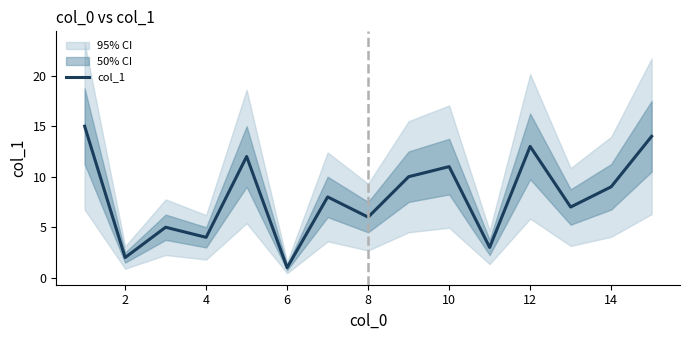

What is the label of the 2nd point from the left?

2